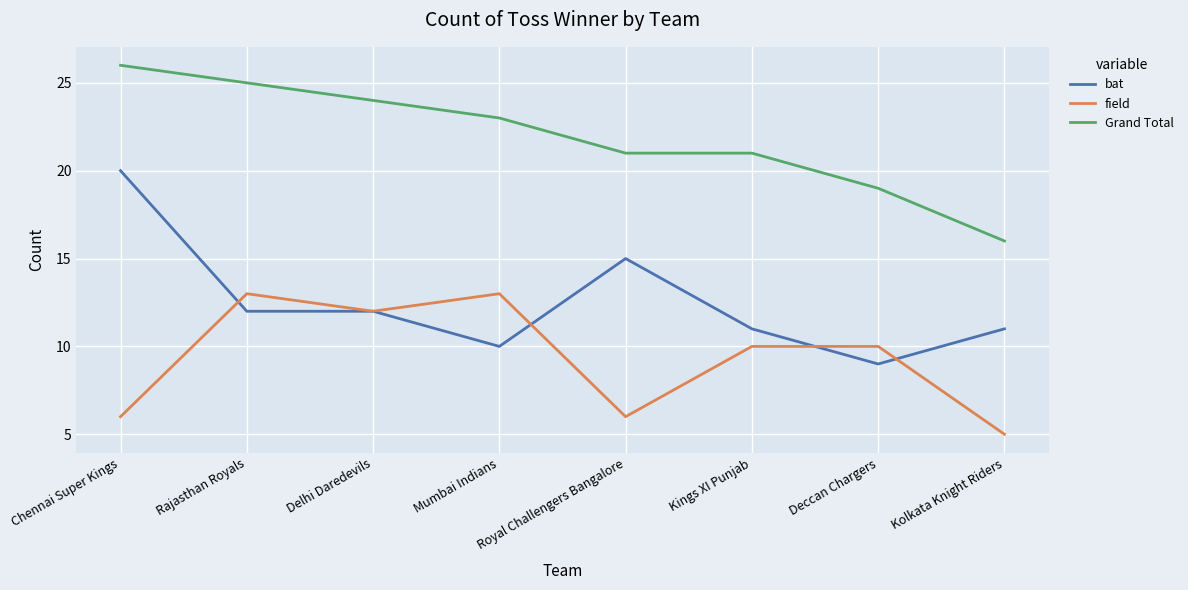

Which series changed the most between Chennai Super Kings and Mumbai Indians?

bat